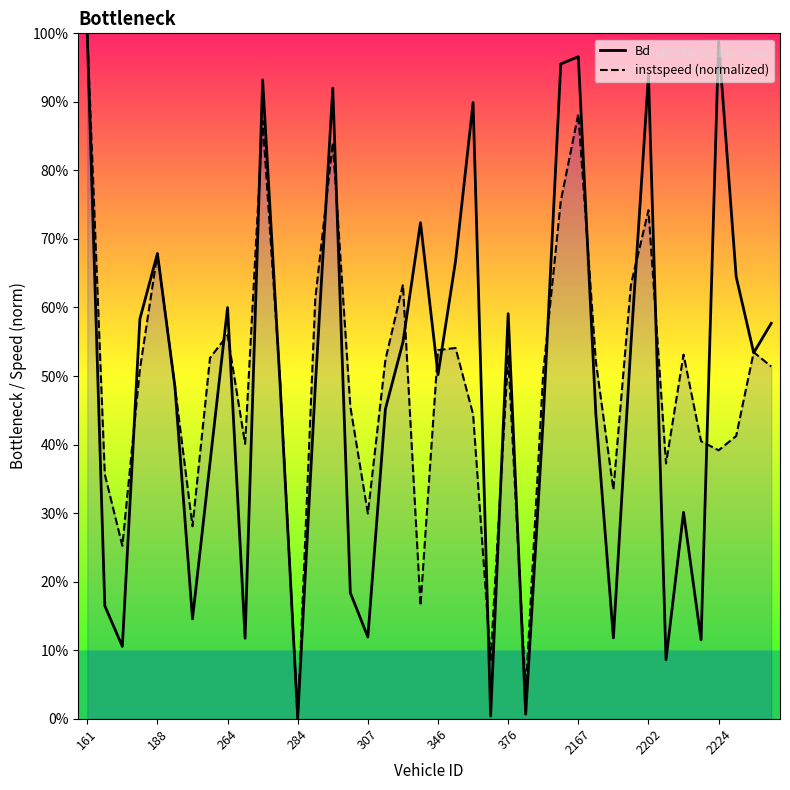

In Bd, how many points are higher than both neighbors (excluding endpoints)?

11